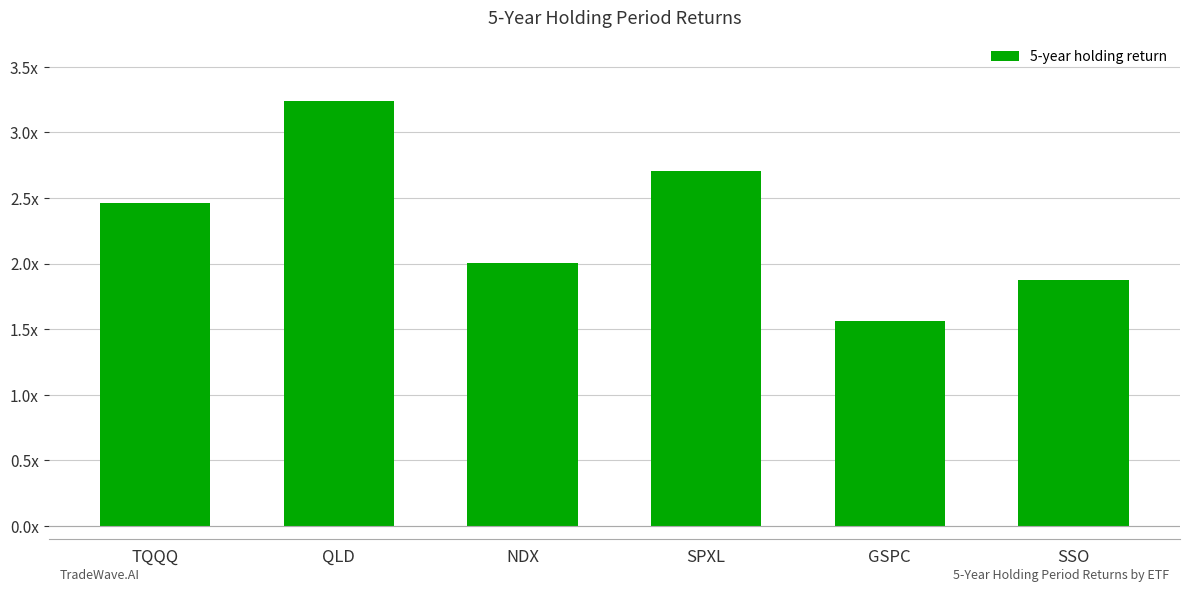

Does the chart contain any negative values?

No